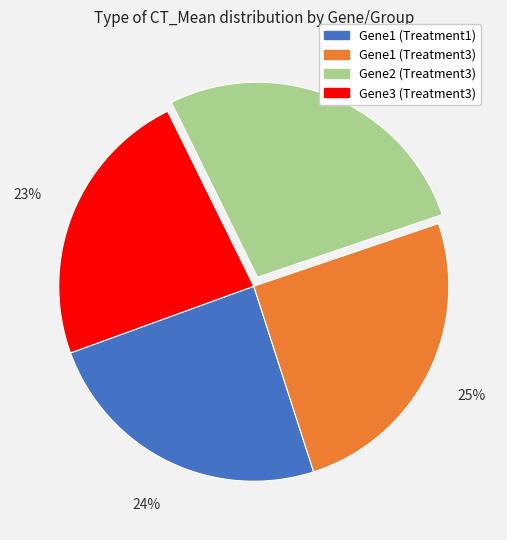

Rank the categories by value from highest to lowest.

Gene2 (Treatment3), Gene1 (Treatment3), Gene1 (Treatment1), Gene3 (Treatment3)